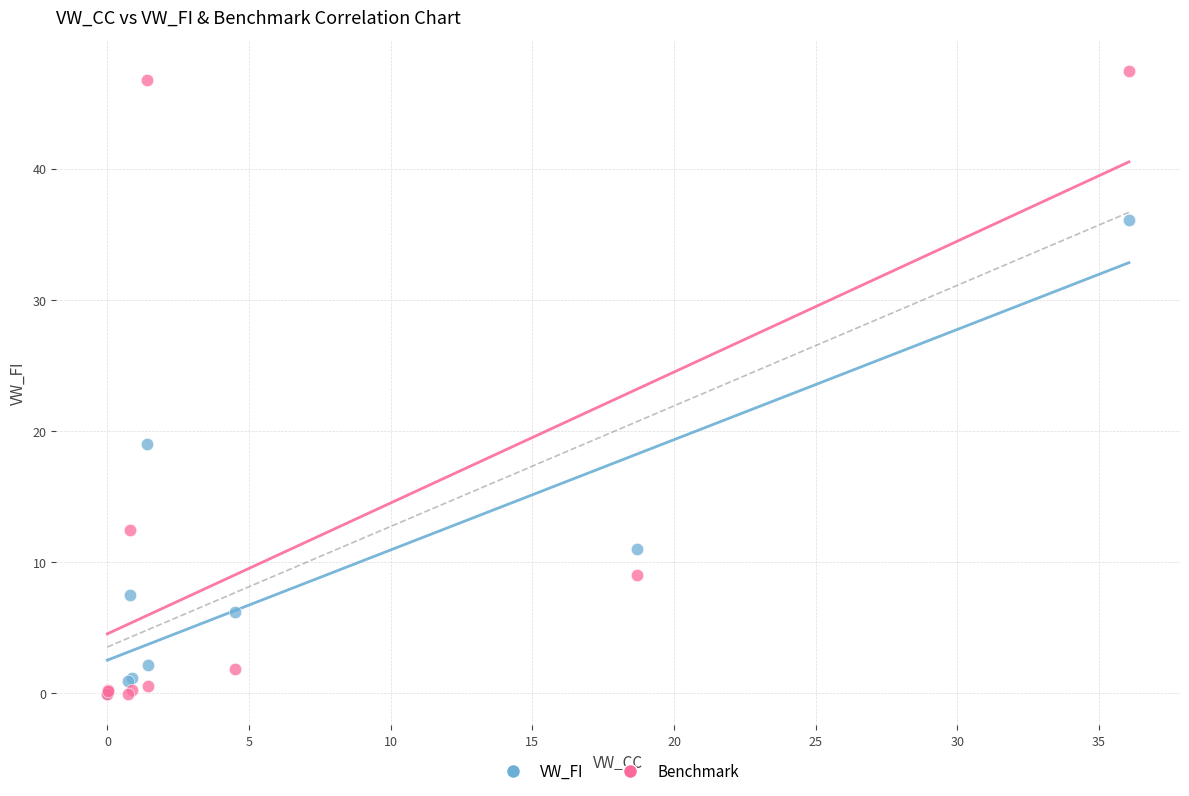

Which series has the widest spread of Y values?

Benchmark